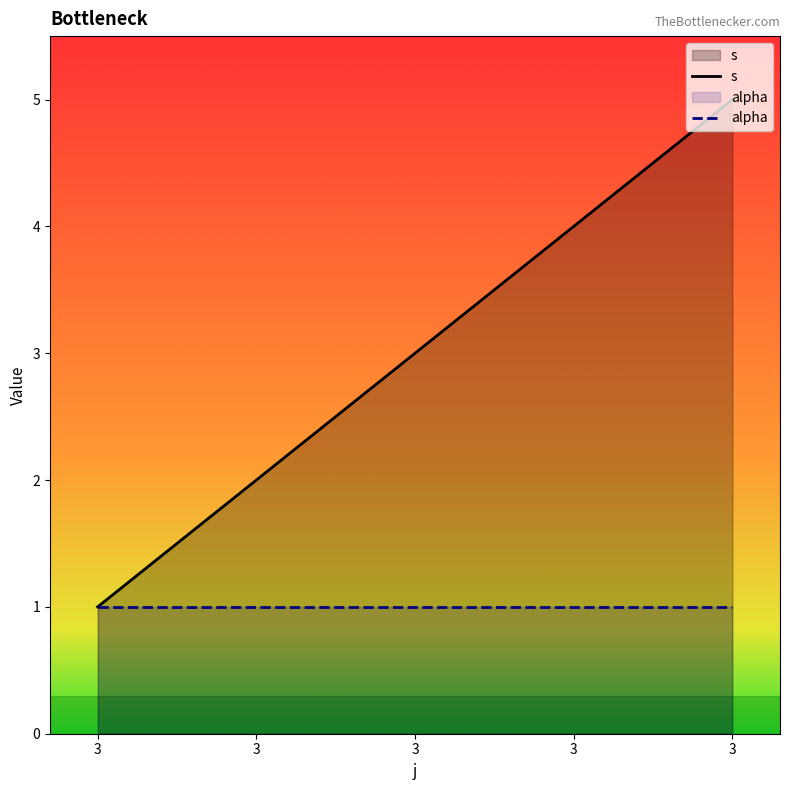

Count the values in the range 2 to 4.

3